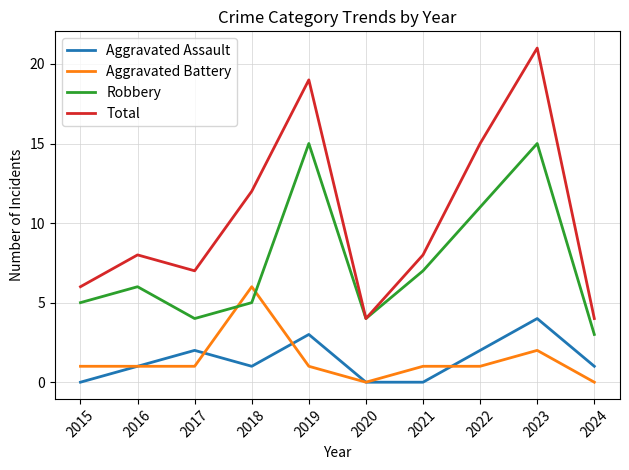

The Robbery series shows 5 at 2018. True or false?

True